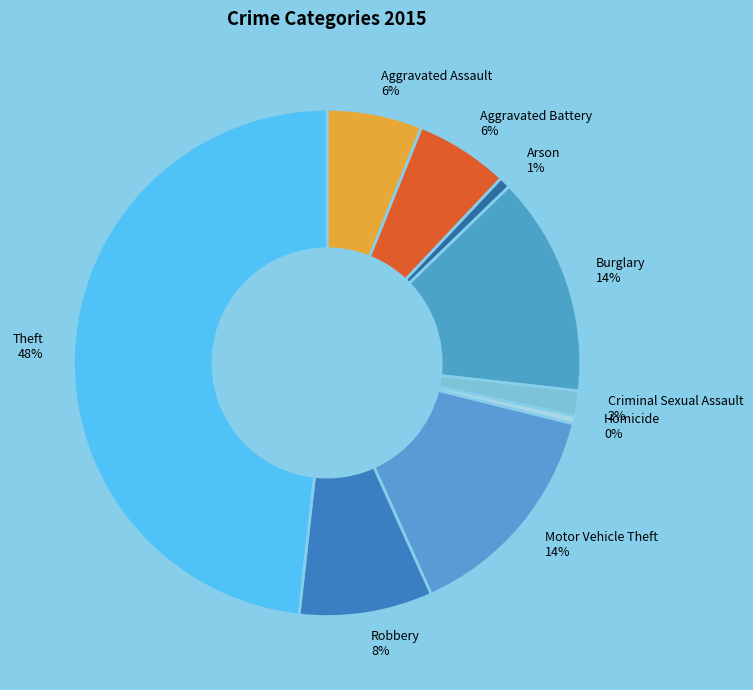

Between Arson and Theft, which is larger?

Theft